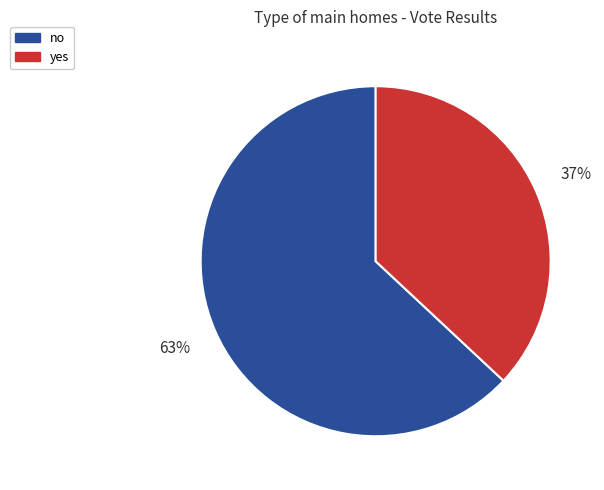

Do yes and no together represent more than half of the pie?

Yes